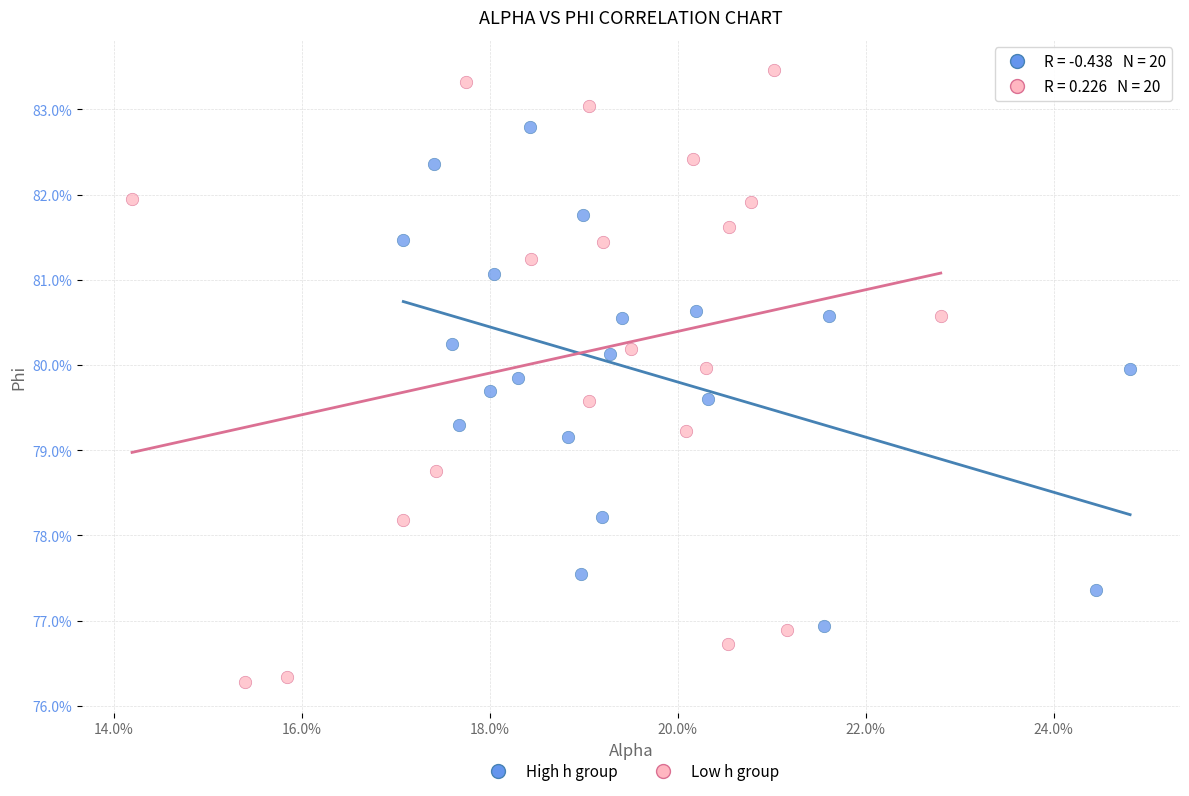

Which series has the largest Y range (max minus min)?

Low h group